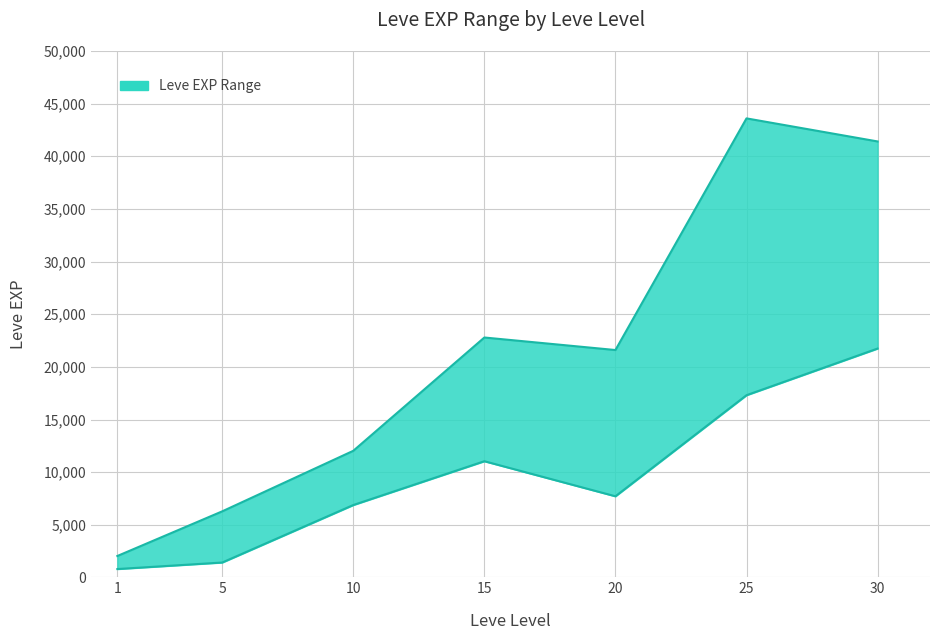

Which series has the widest spread of values?

Leve EXP upper